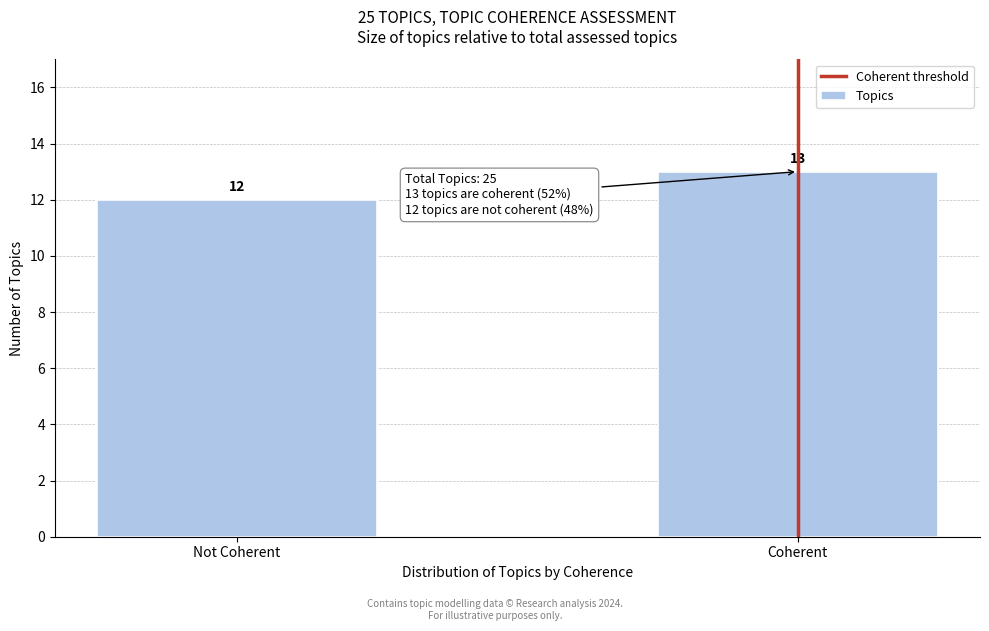

Reading left to right, what are all the values shown in this chart?

12	13